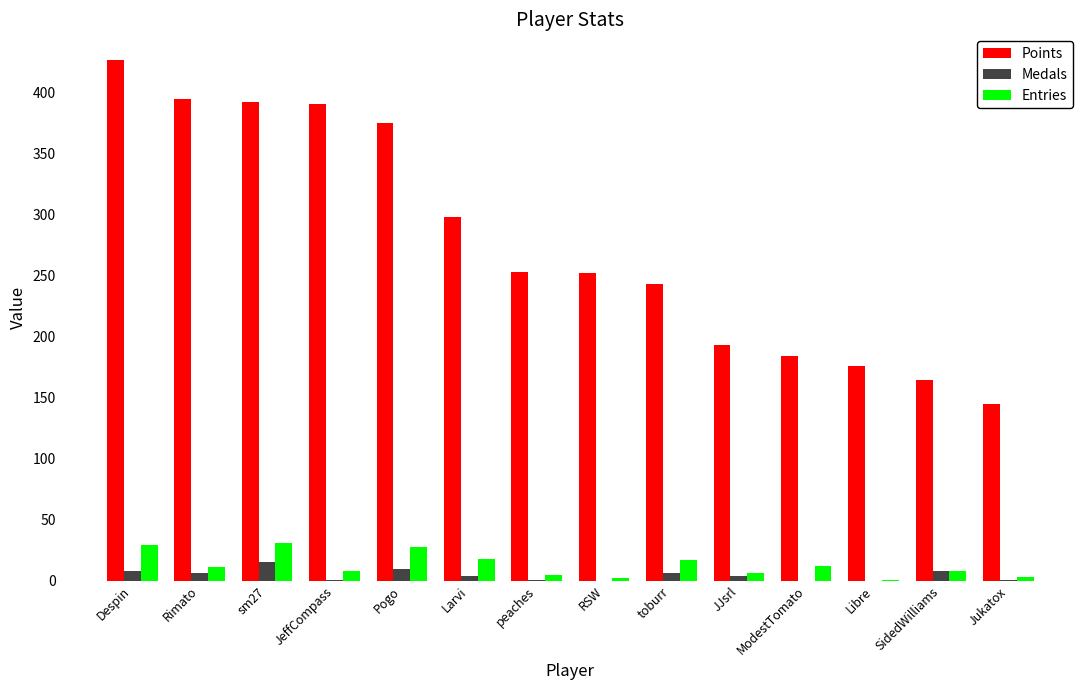

How many groups of bars are there?

14